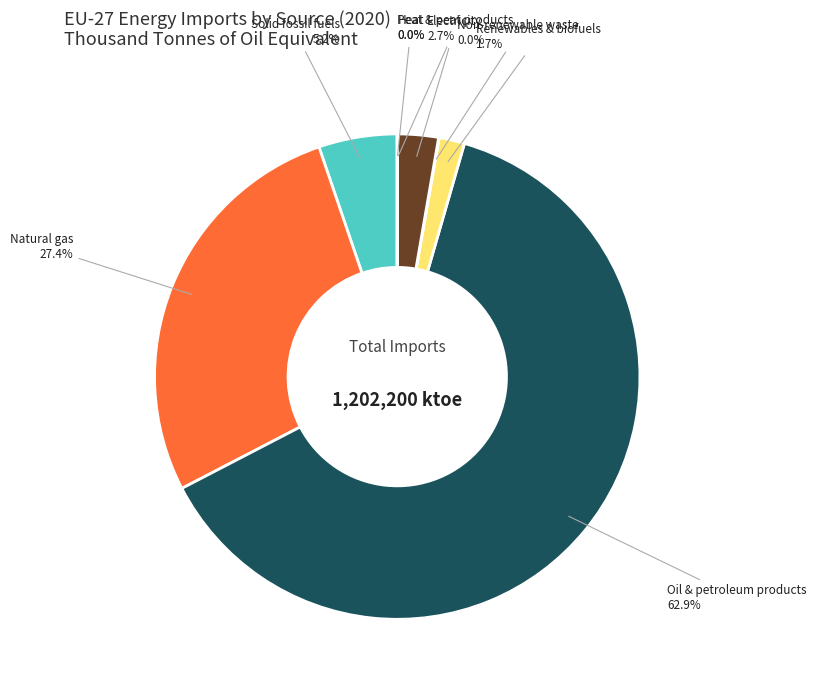

Does Electricity represent more than half of the total?

No